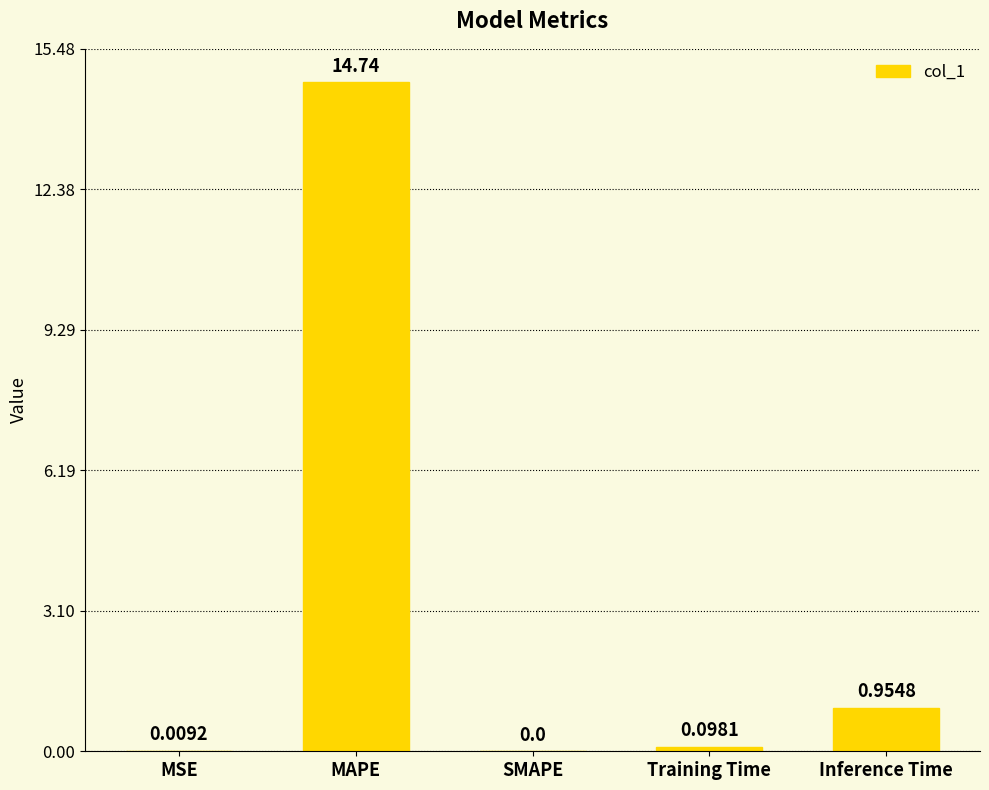

Which label corresponds to the largest value in the chart?

MAPE